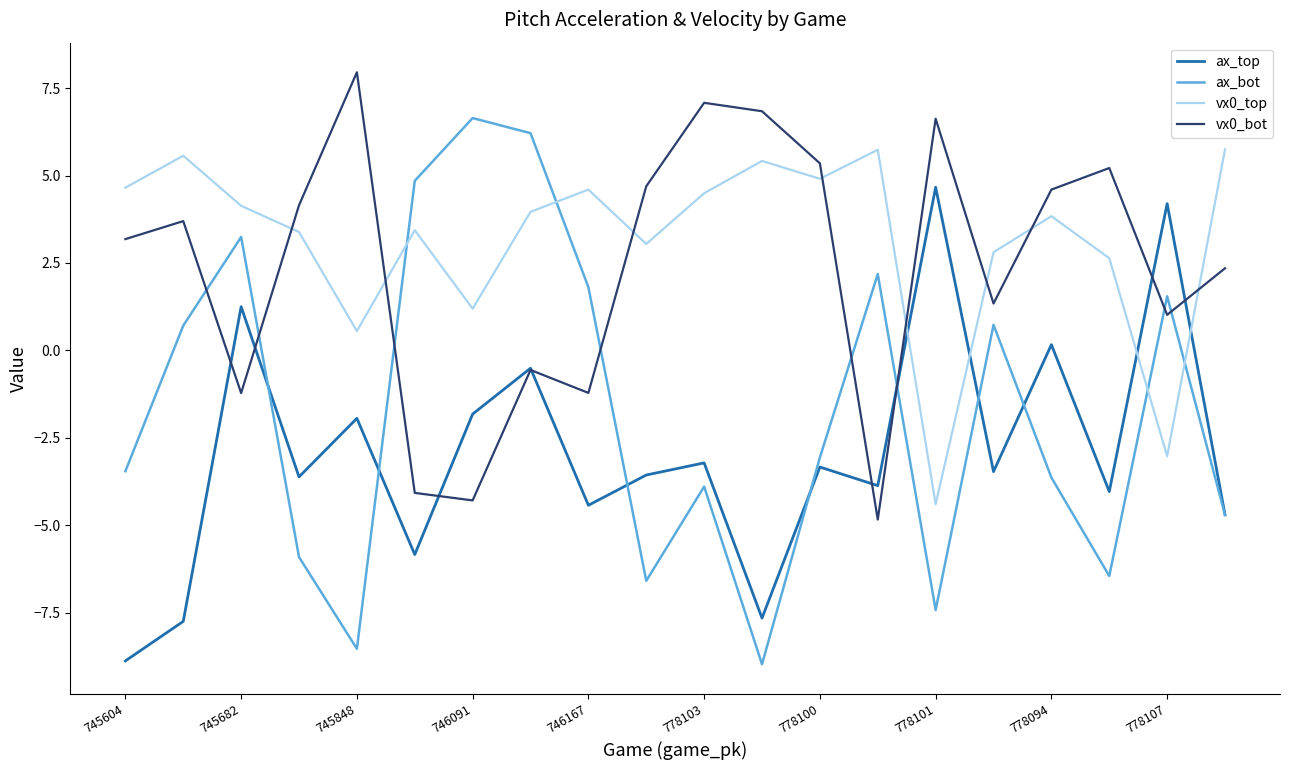

List the series in order of their peak value, highest first.

vx0_bot, ax_bot, vx0_top, ax_top